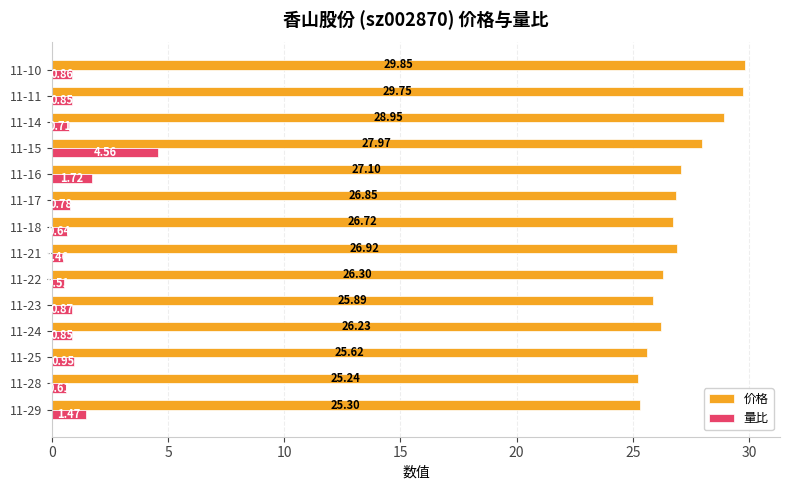

At how many categories does at least one series exceed 2?

14